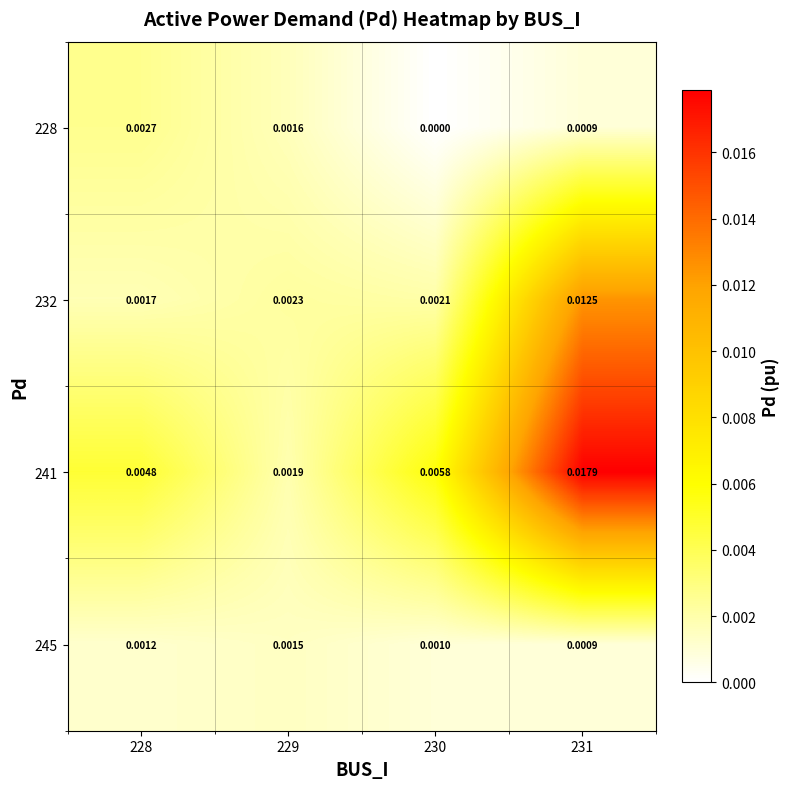

At how many categories does at least one series exceed 0?

4